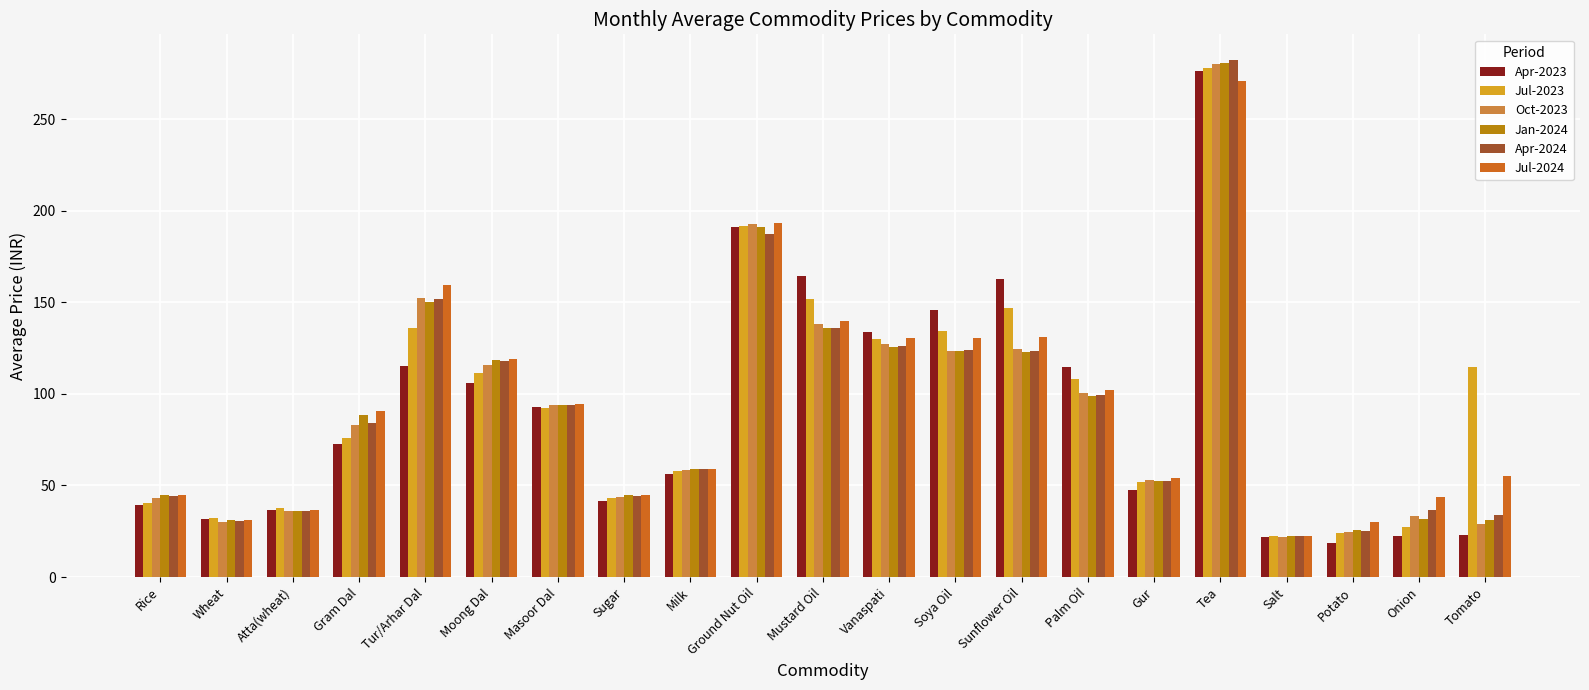

What are all the series names shown in the legend?

Apr-2023, Jul-2023, Oct-2023, Jan-2024, Apr-2024, Jul-2024